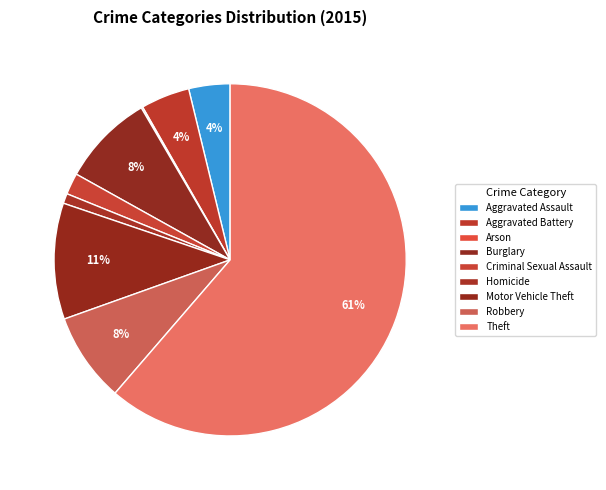

Count the number of slices in the pie.

9